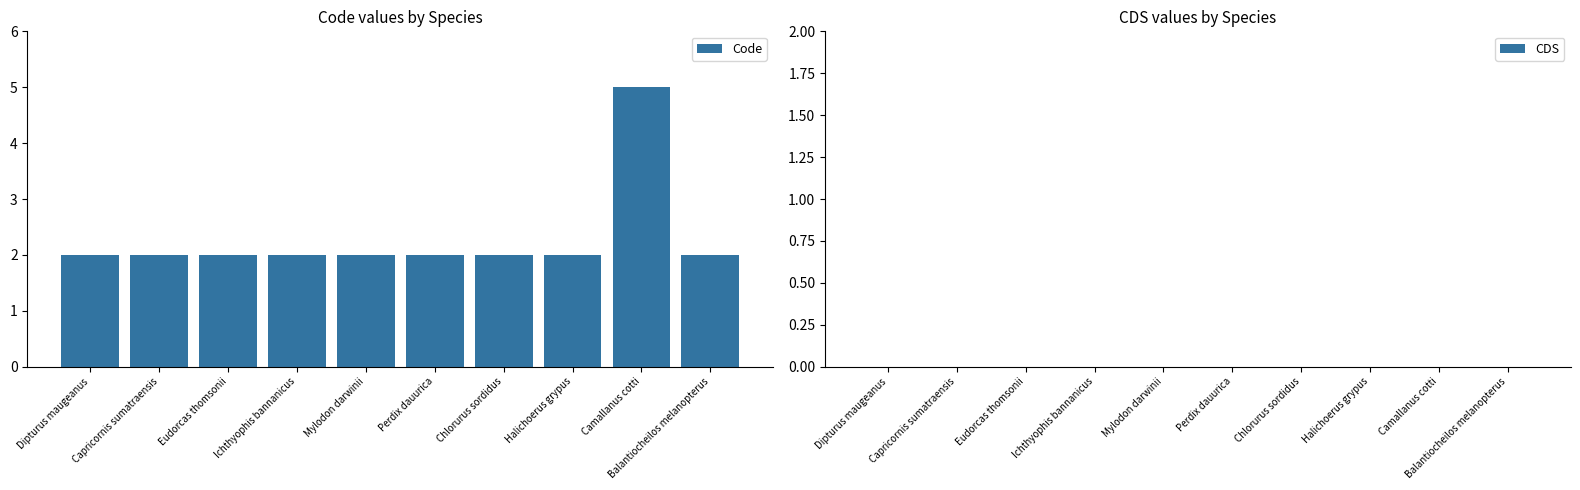

Is it true that the value at Halichoerus grypus is 3?

False